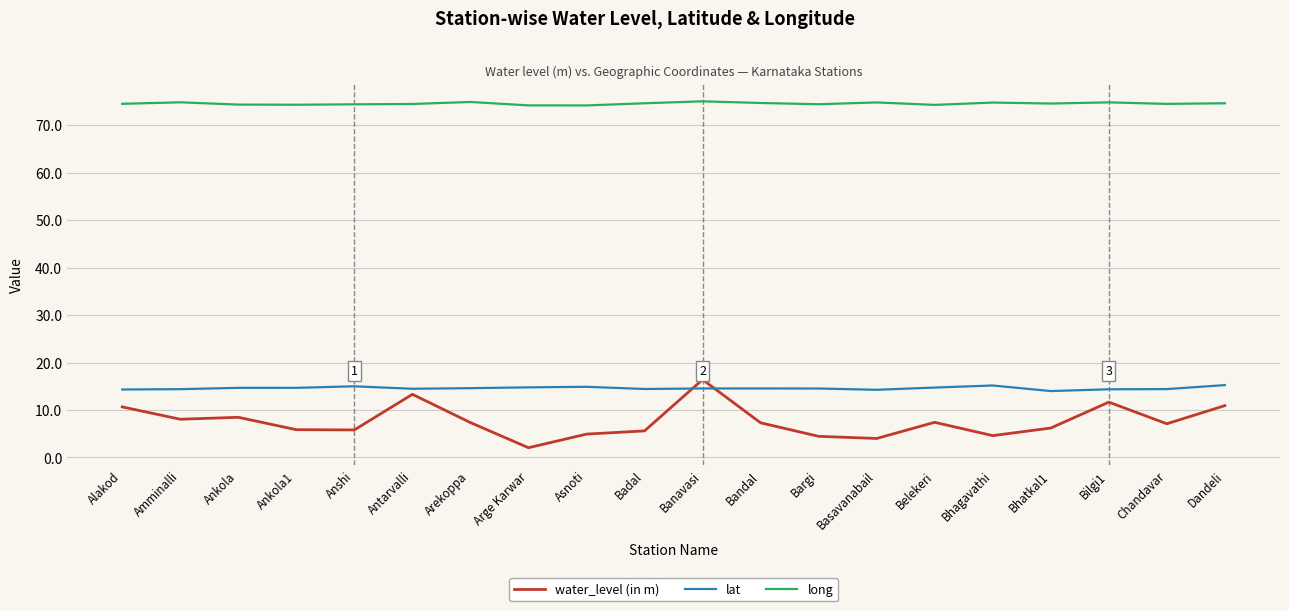

What is the difference between the highest and lowest values at Basavanabail?

70.8